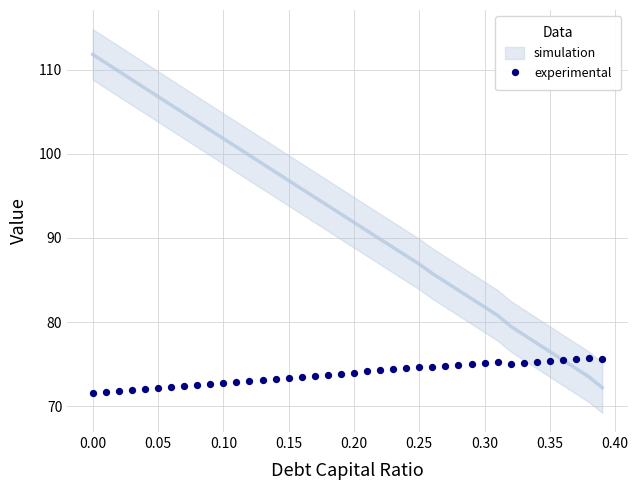

What is the range of Y values (max minus min)?

4.2